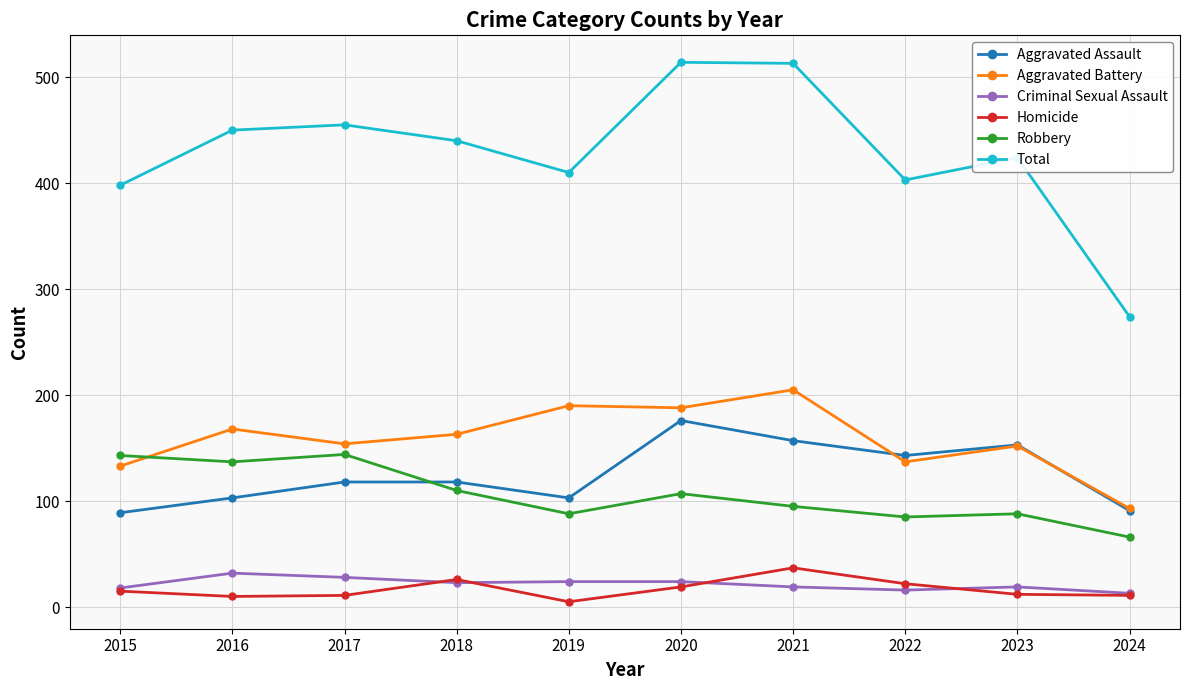

What is the value of the Homicide point at the 10th from the left?

11